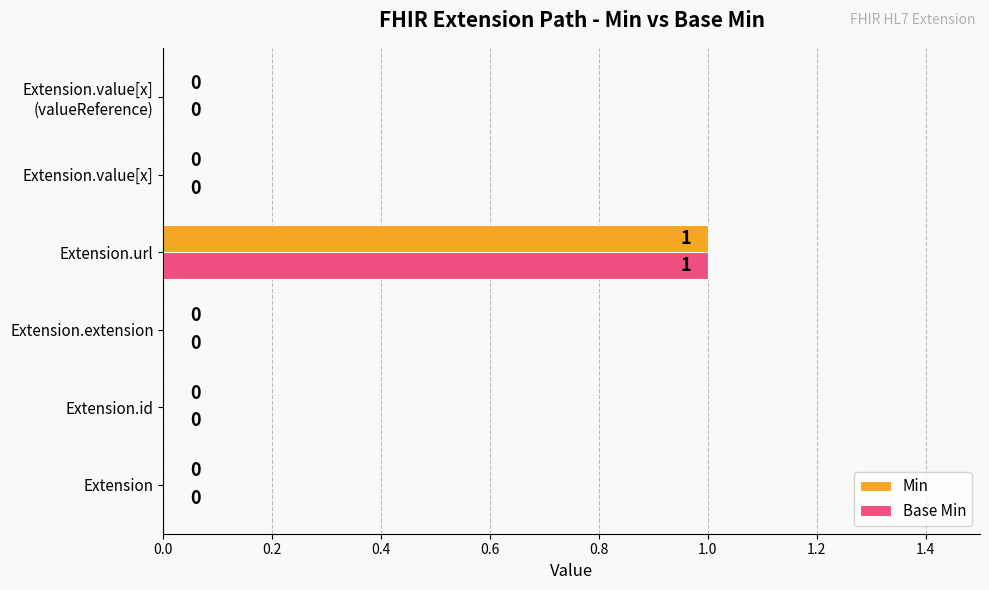

At which category does the chart reach its peak across all series?

Extension.url